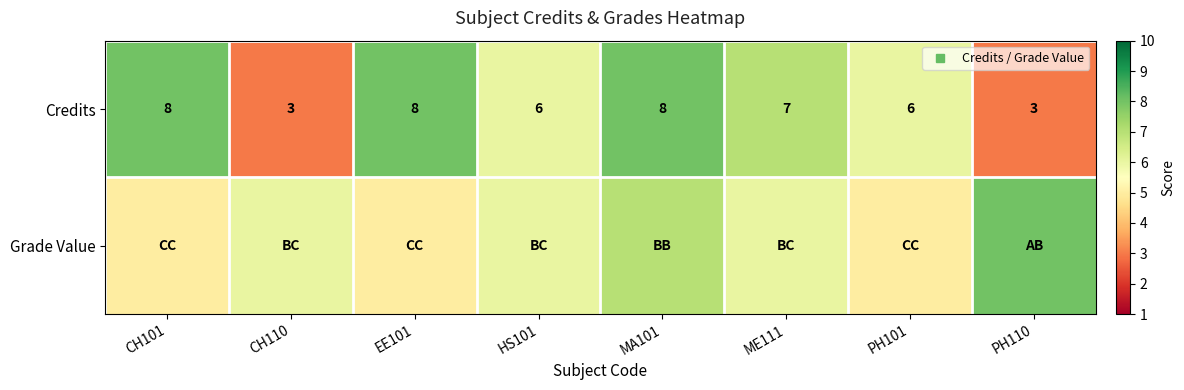

What is the difference between the Credits values at PH101 and CH101?

2